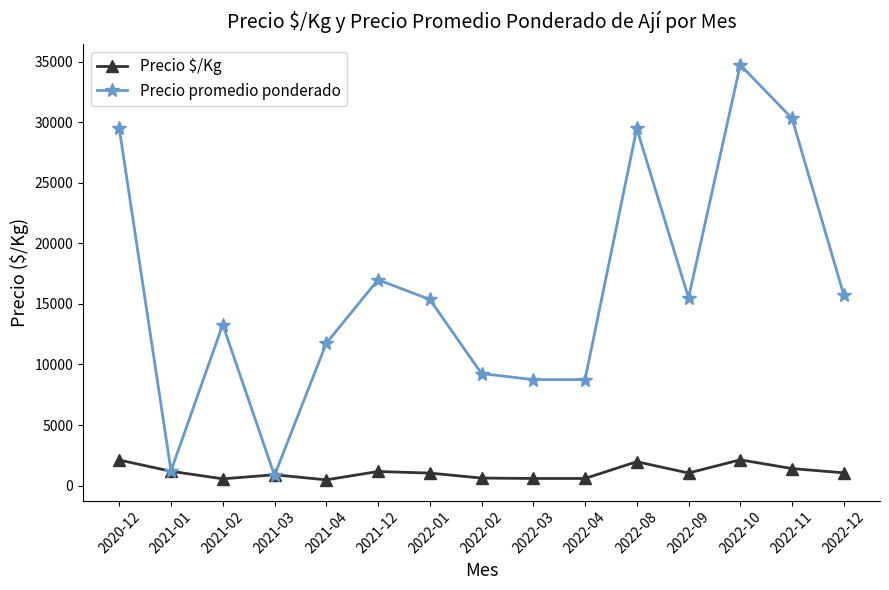

What is the total value across all series at 2022-11?

31733